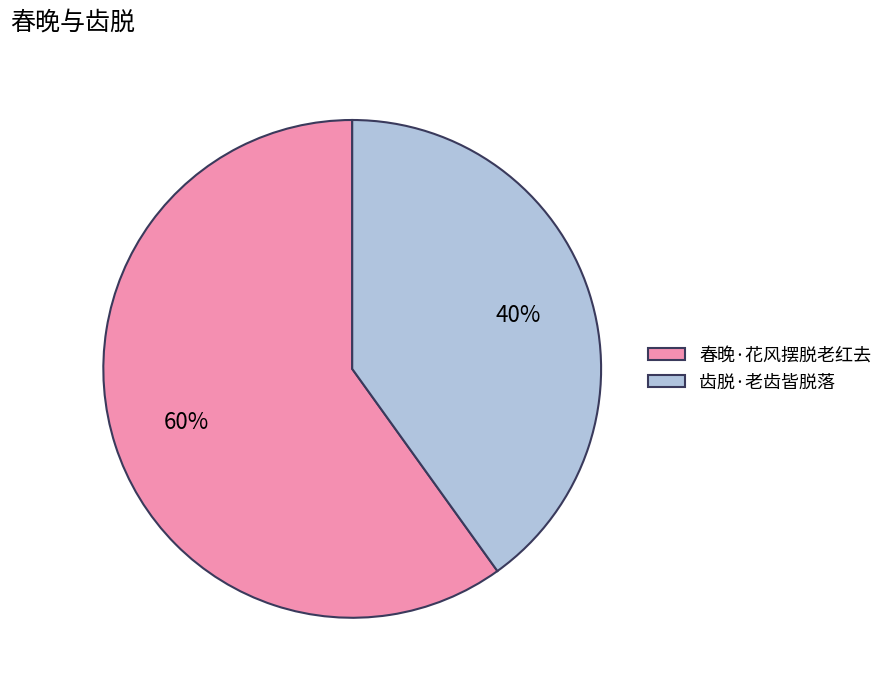

To the nearest percent, what is the difference between the largest and smallest slice percentages?

20%